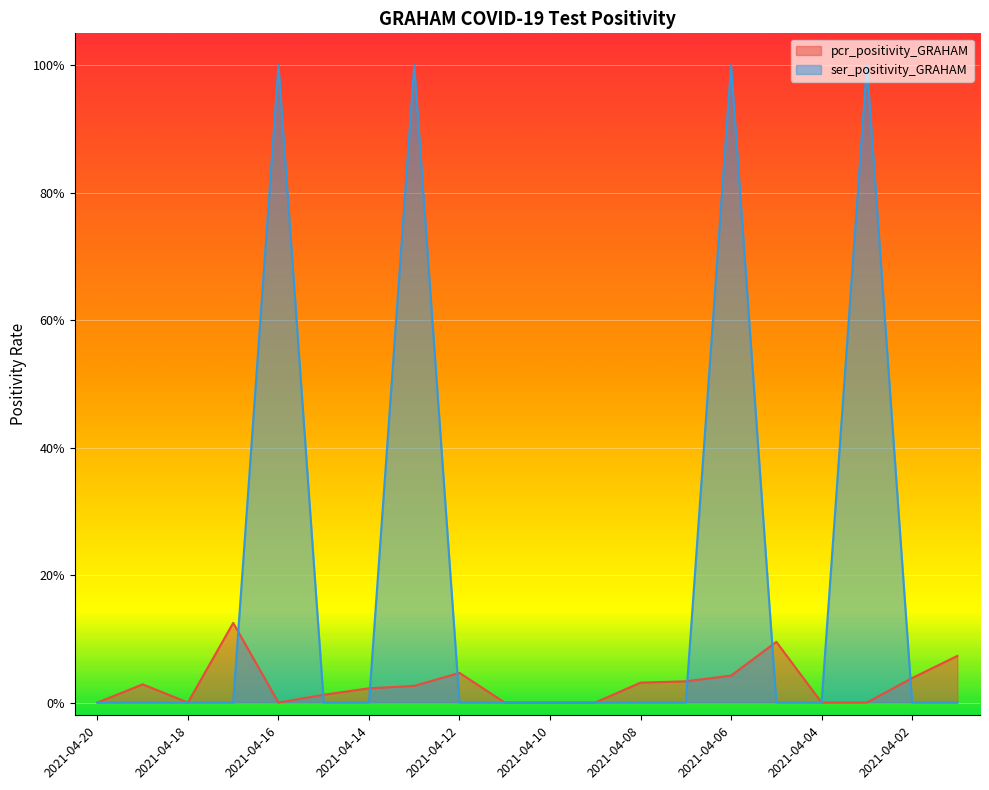

Between 2021-04-08 and 2021-04-06, which is larger?

2021-04-06